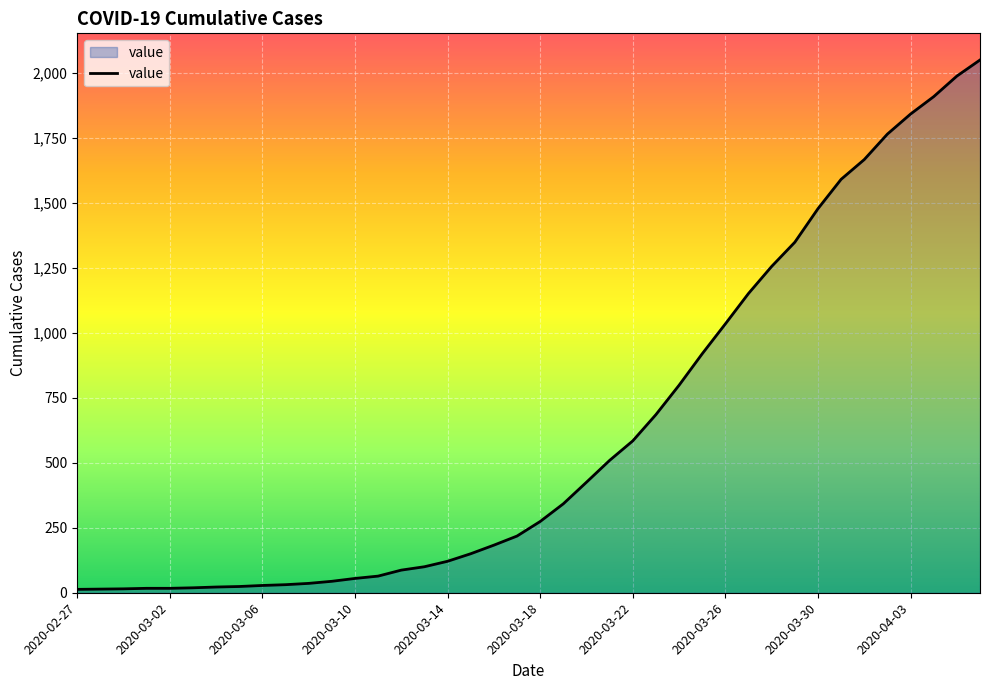

What is the difference between the maximum and minimum values?

2036